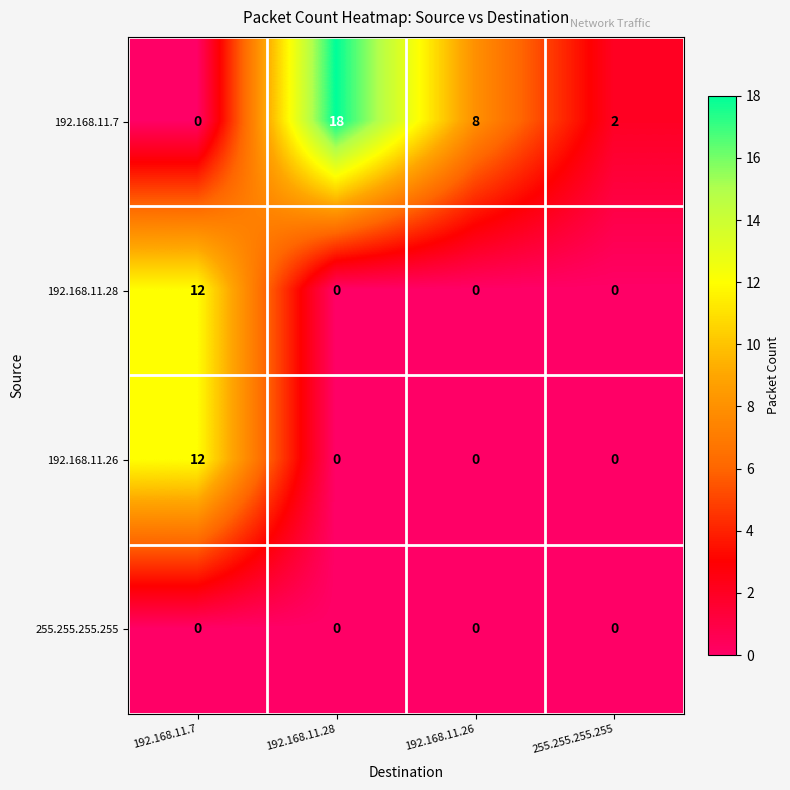

Which series has the largest total across all categories?

192.168.11.7